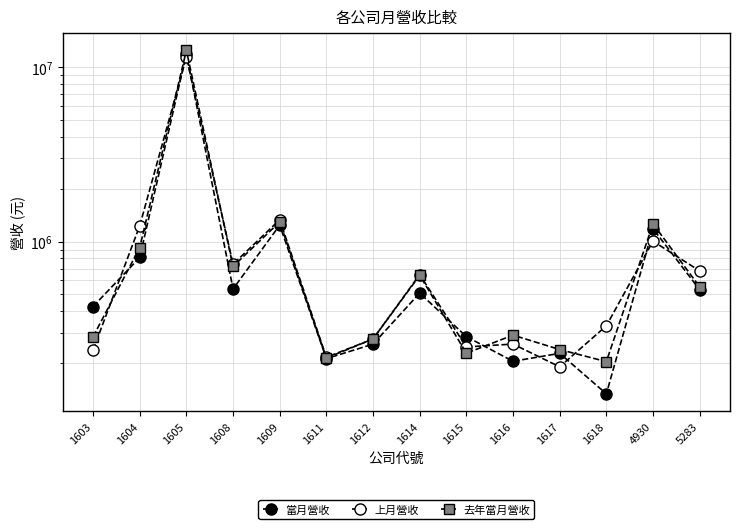

True or false: 去年當月營收 and 上月營收 intersect in this chart.

True